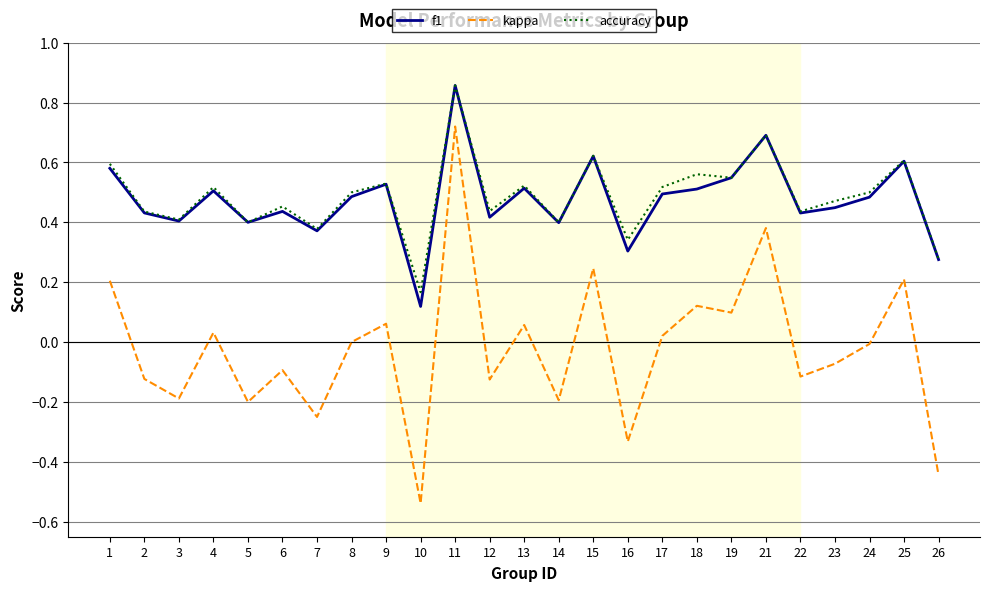

At which label is f1 closest to 0?

10